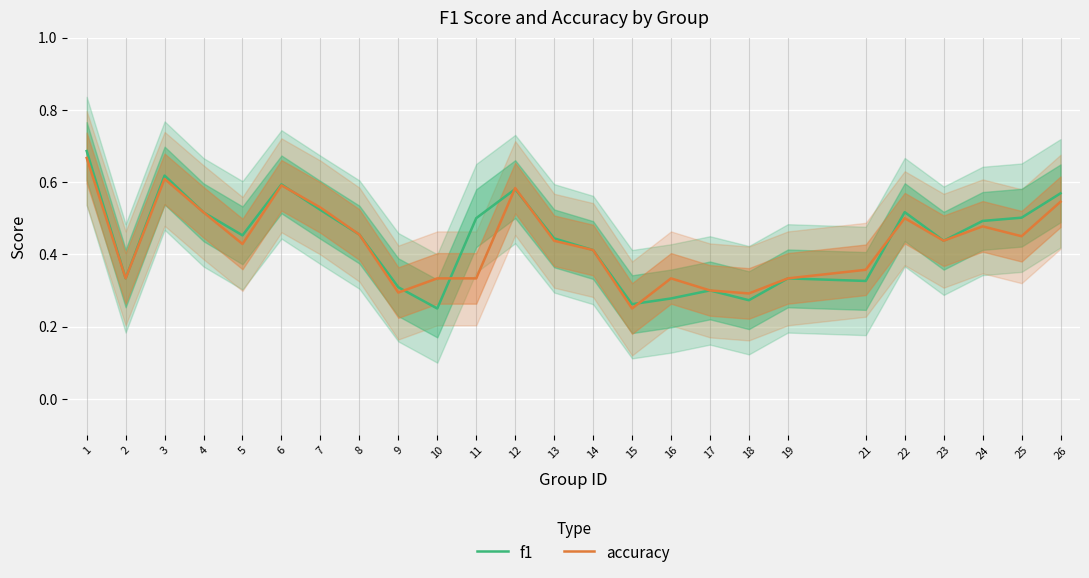

Is the value of accuracy at 23 greater than the value of f1 at 8?

No